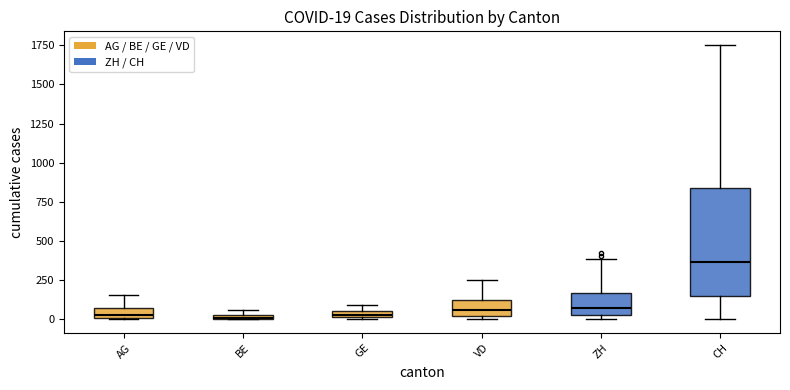

Comparing the boxes themselves (not the whiskers), which one is the tallest?

CH